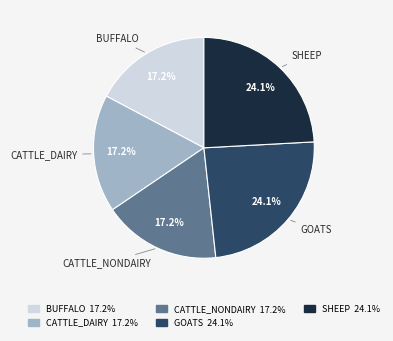

Is there a majority slice in this chart?

No